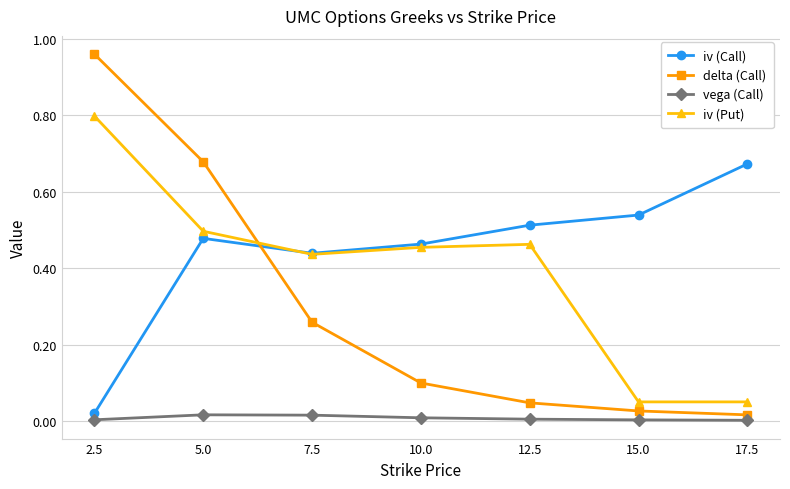

Which category has the highest value in the delta (Call) series?

2.5